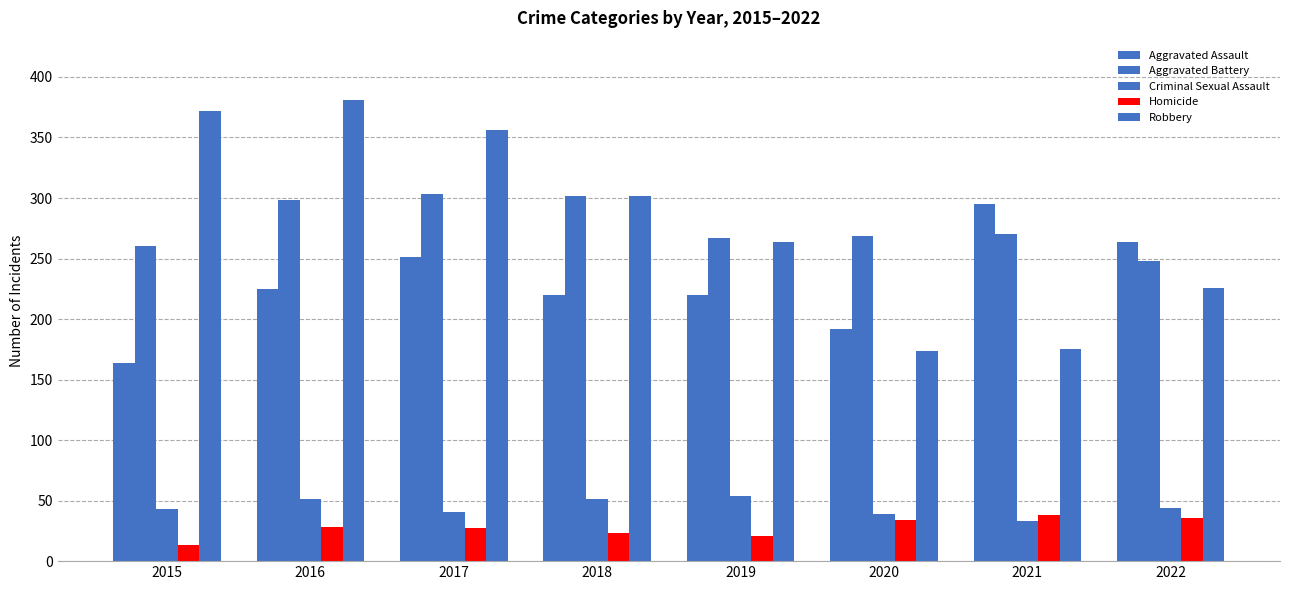

Reading left to right, what are all the values shown in this chart?

Aggravated Assault: 2015=164	2016=225	2017=251	2018=220	2019=220	2020=192	2021=295	2022=264
Aggravated Battery: 2015=260	2016=298	2017=303	2018=302	2019=267	2020=269	2021=270	2022=248
Criminal Sexual Assault: 2015=43	2016=51	2017=41	2018=51	2019=54	2020=39	2021=33	2022=44
Homicide: 2015=13	2016=28	2017=27	2018=23	2019=21	2020=34	2021=38	2022=36
Robbery: 2015=372	2016=381	2017=356	2018=302	2019=264	2020=174	2021=175	2022=226